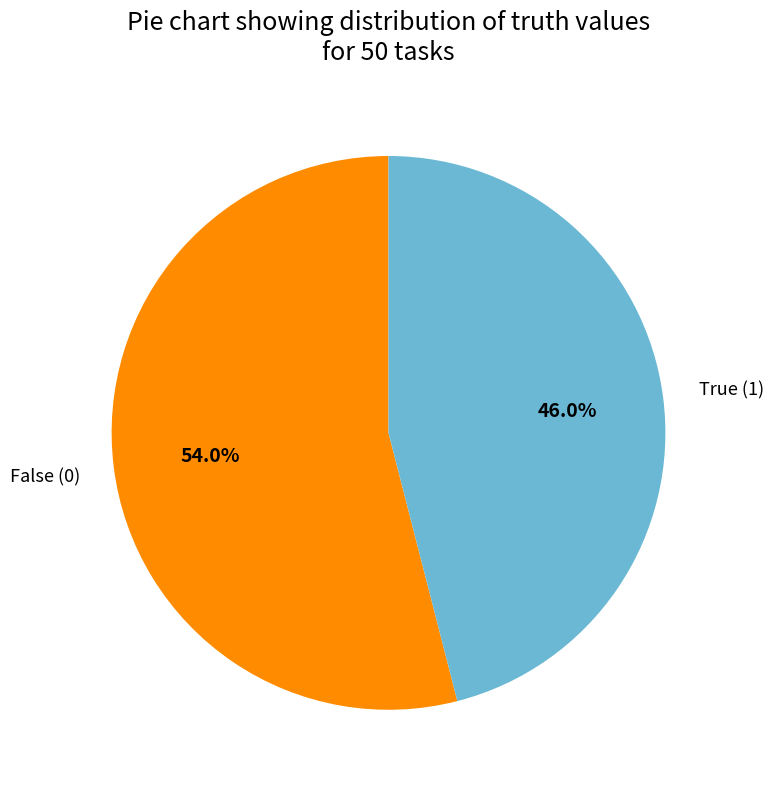

Does any single category account for the majority?

Yes